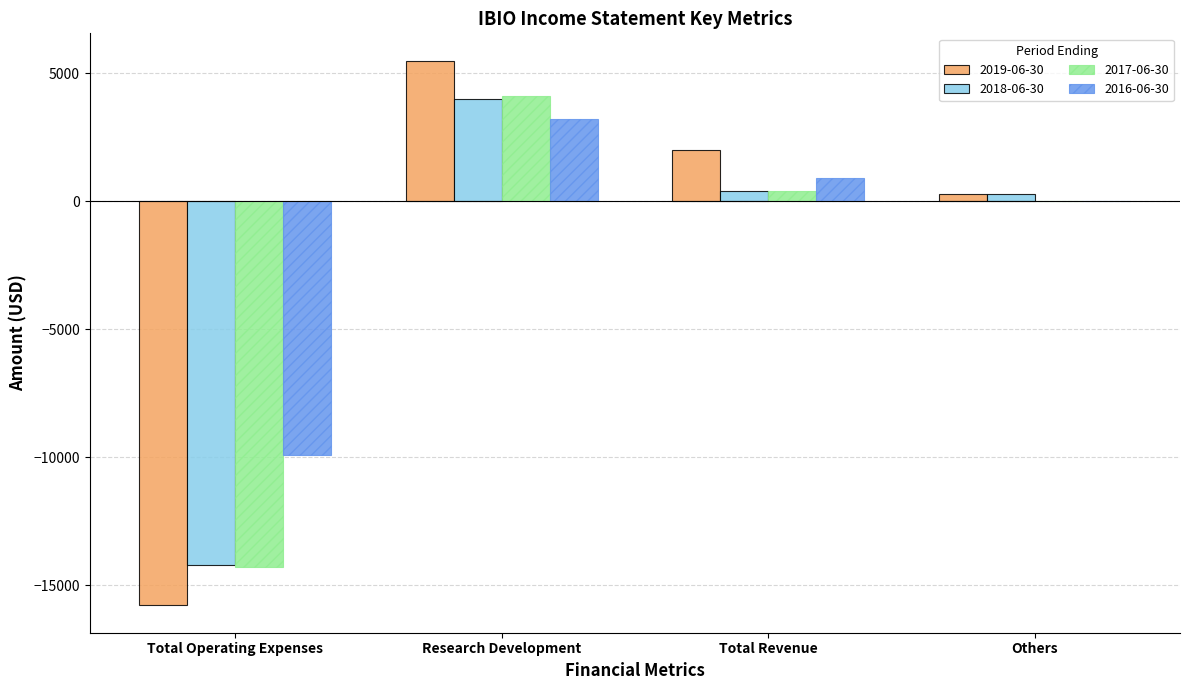

True or false: 2019-06-30 has a value of -15800 at Total Operating Expenses.

True